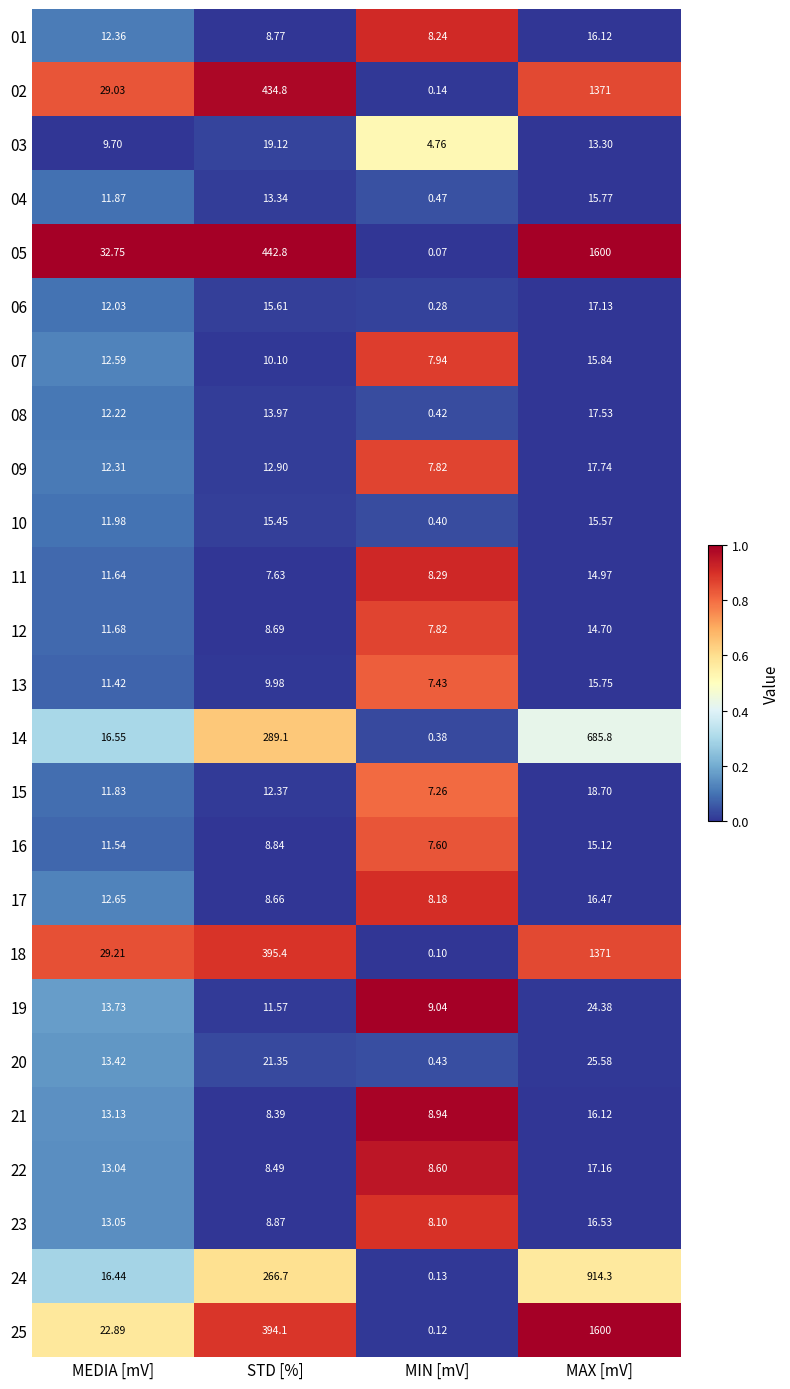

Is the value of 20 at STD [%] greater than the value of 10 at MEDIA [mV]?

Yes